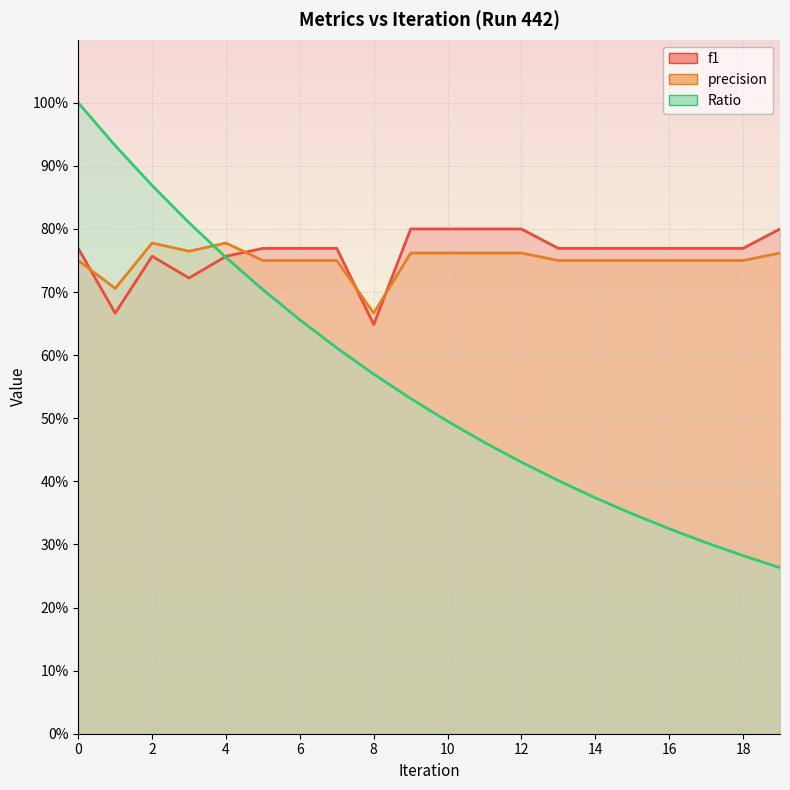

What is the sum of all precision values?

15.0